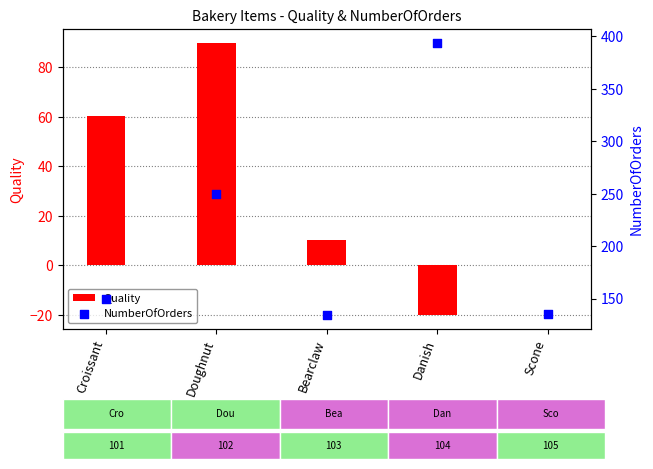

What are all the series names shown in the legend?

Quality, NumberOfOrders